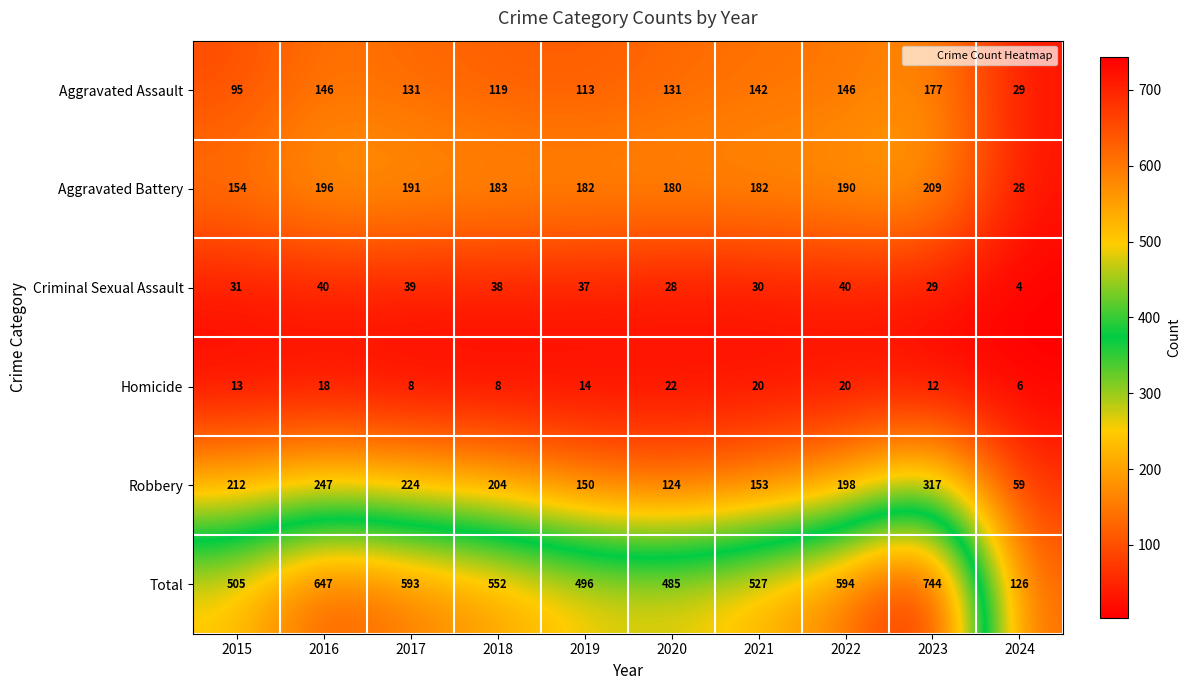

The Robbery series shows 197 at 2019. True or false?

False